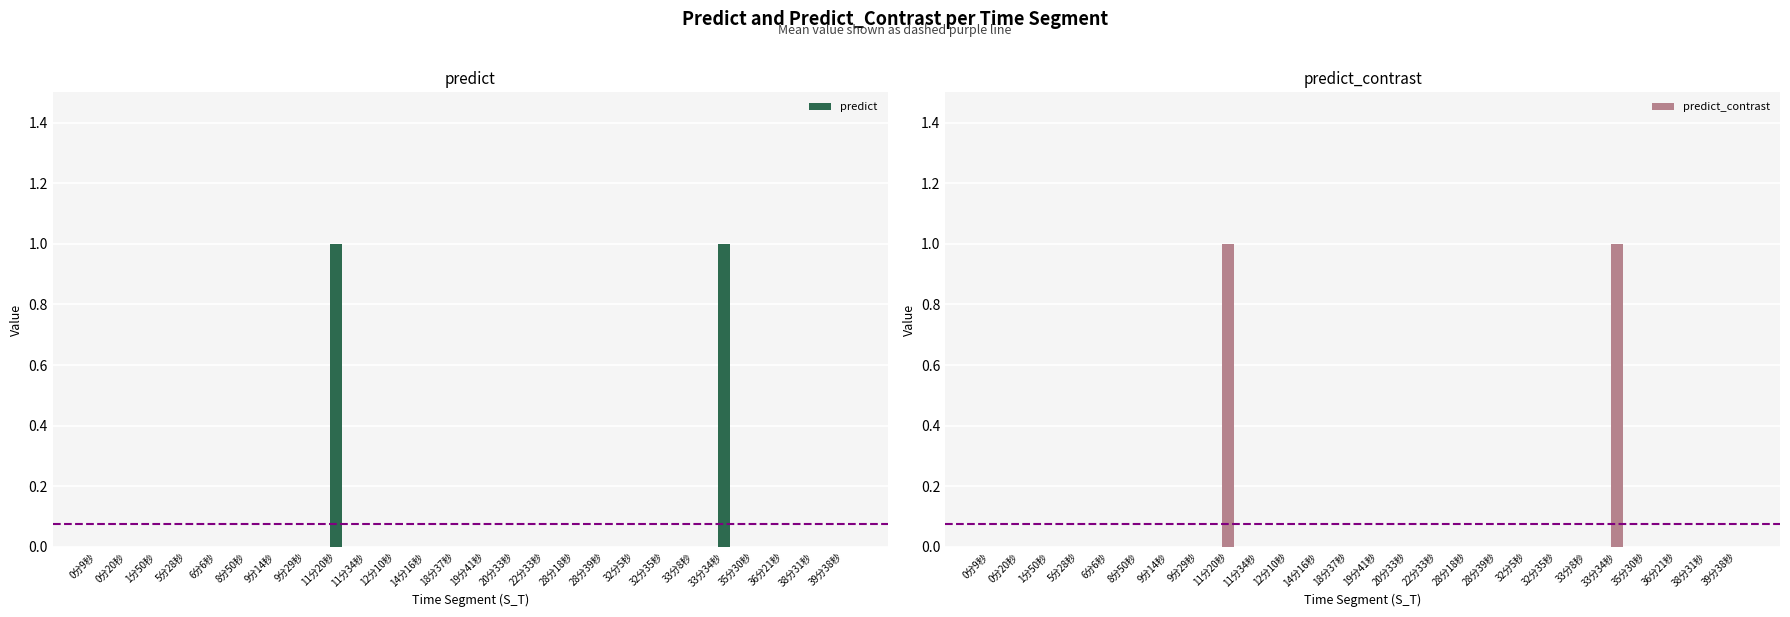

Is the value of predict at 28分18秒 greater than the value of predict_contrast at 38分31秒?

No